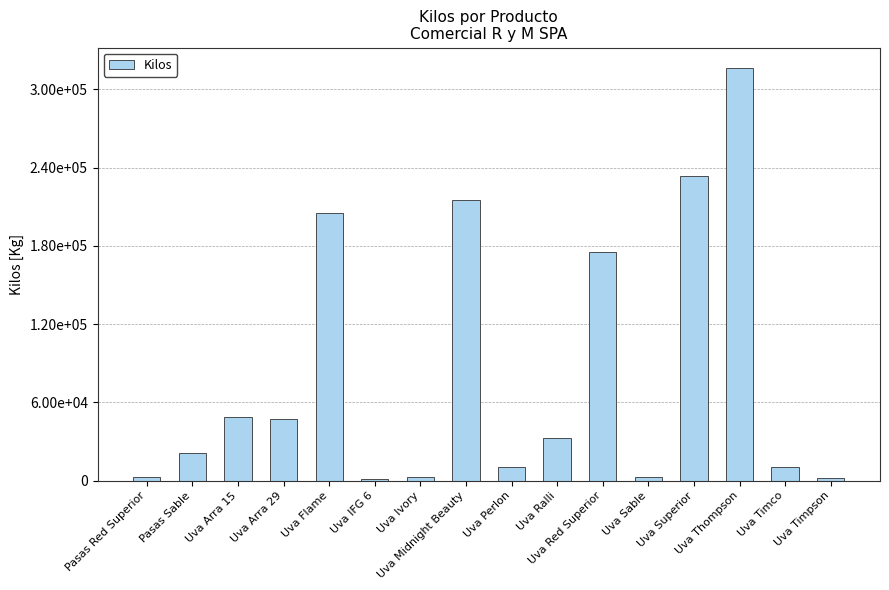

The value at Uva Flame is 295127. True or false?

False